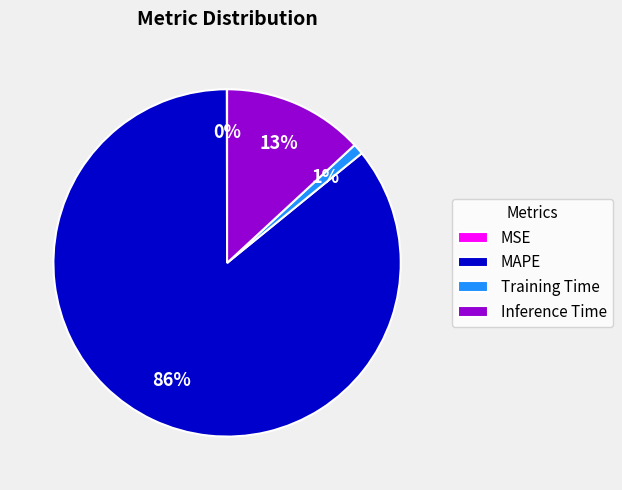

Which slice is the largest?

MAPE